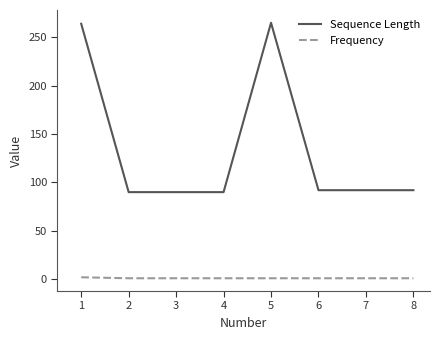

What is the difference between the maximum and minimum values in the Sequence Length series?

175